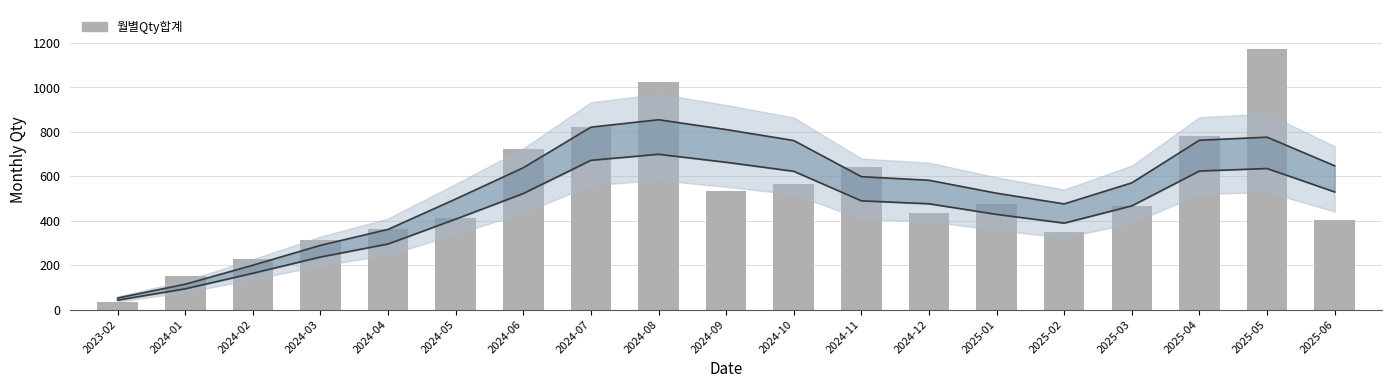

The value at 2024-08 is 1025. True or false?

True